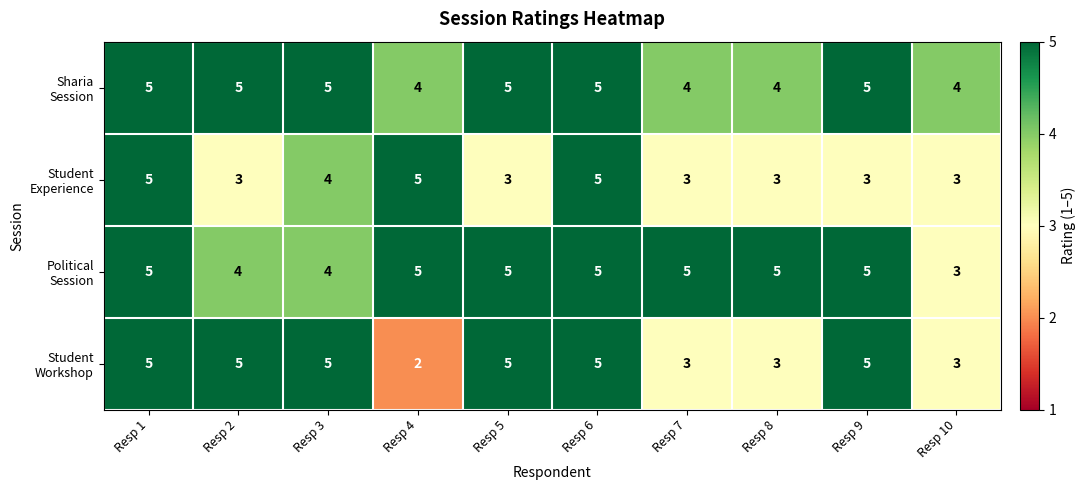

What is the spread (max minus min) of values at Resp 4?

3